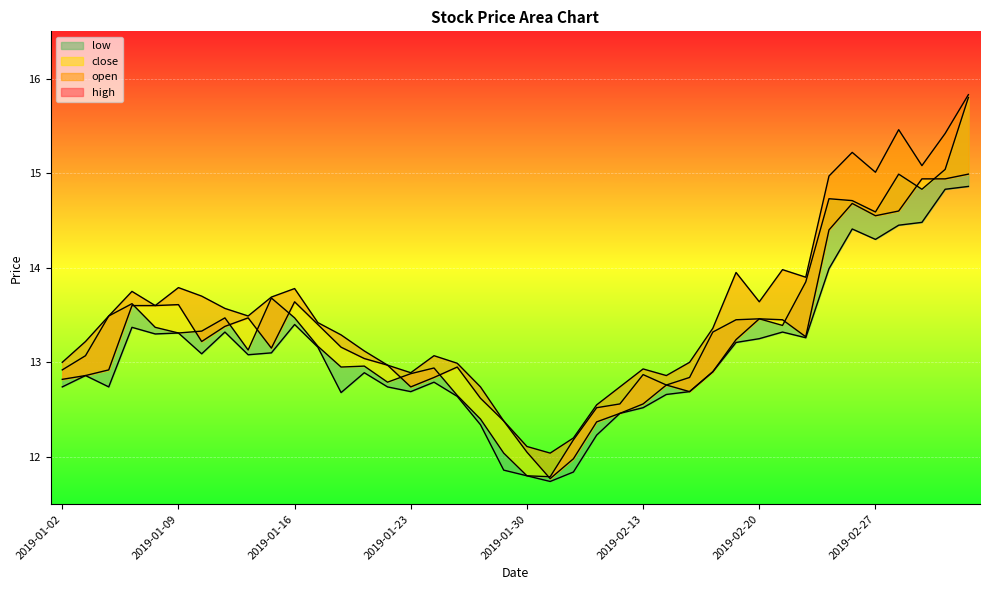

Is the value of low at 2019-02-13 greater than the value of open at 2019-02-19?

No